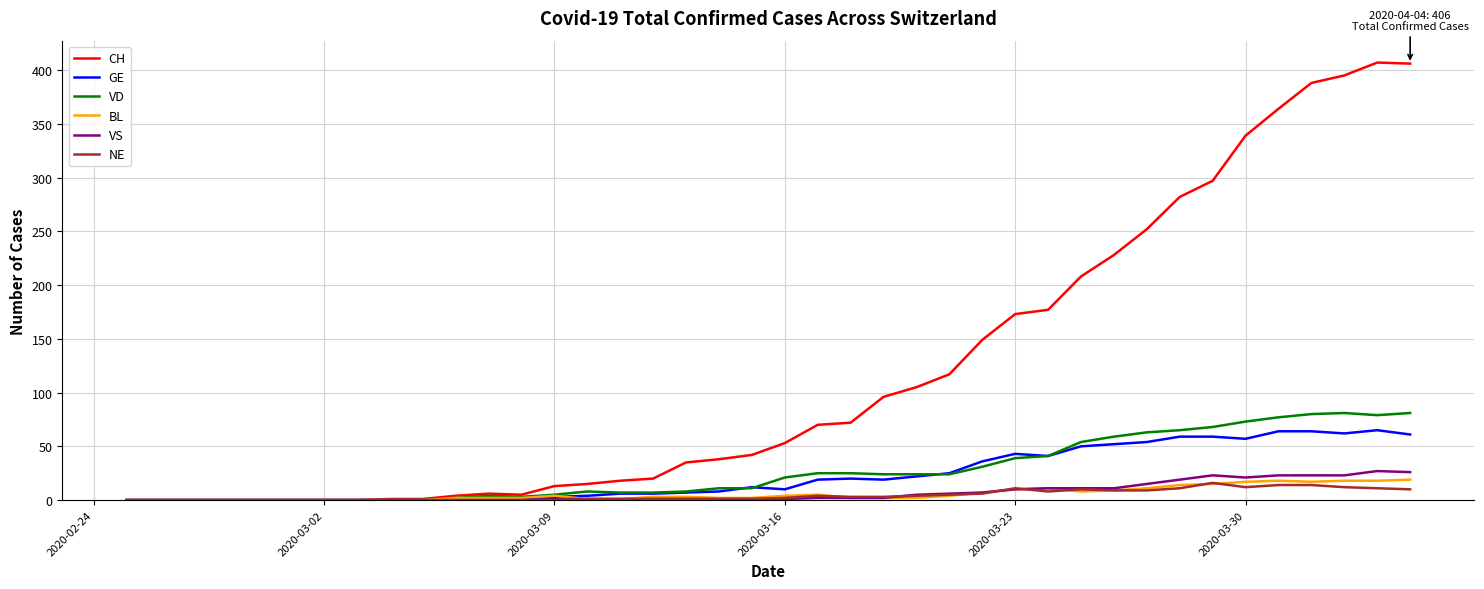

Which series has the largest total across all categories?

CH